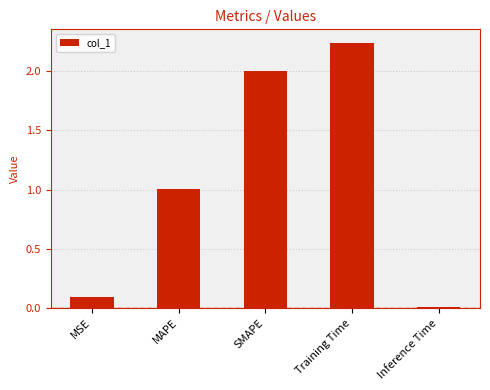

What is the label of the 3rd bar from the right?

SMAPE